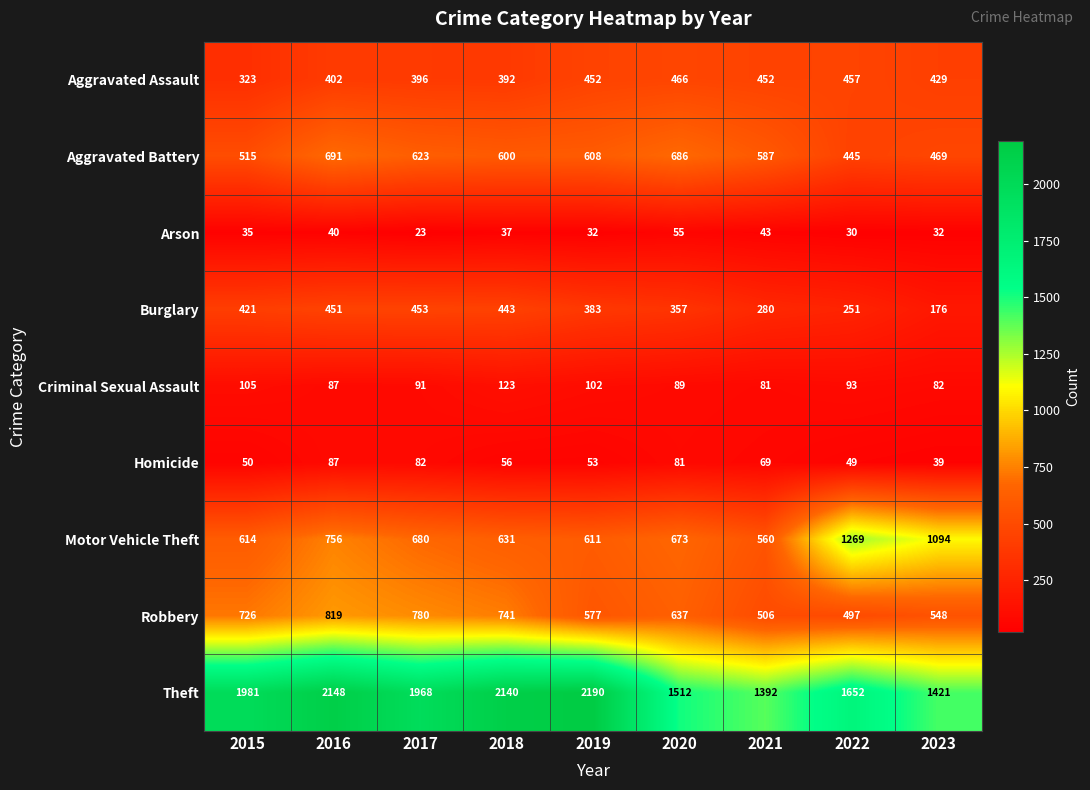

At how many categories does at least one series exceed 1769?

5